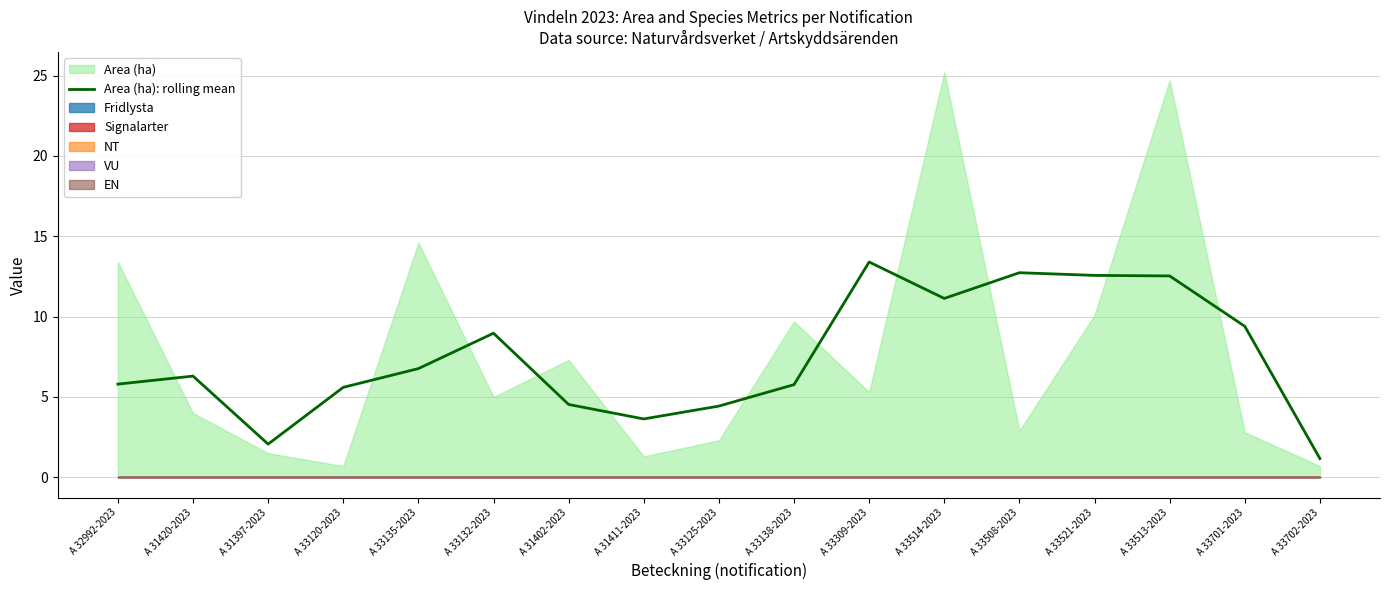

What is the change in value from A 33701-2023 to A 33702-2023?

-8.2